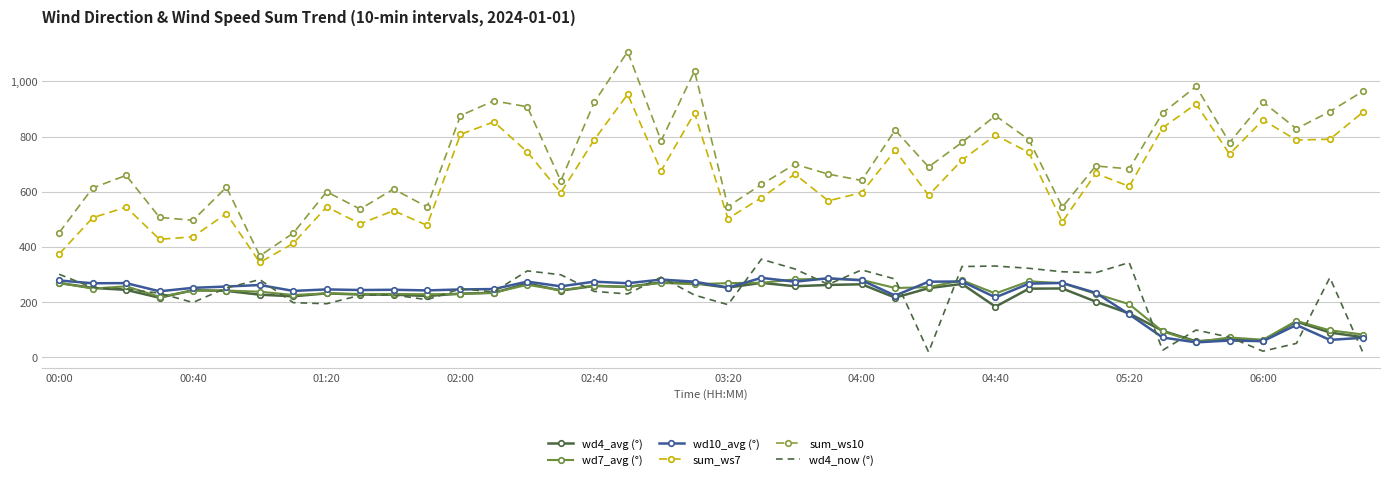

True or false: sum_ws10 and wd4_now (°) intersect in this chart.

False